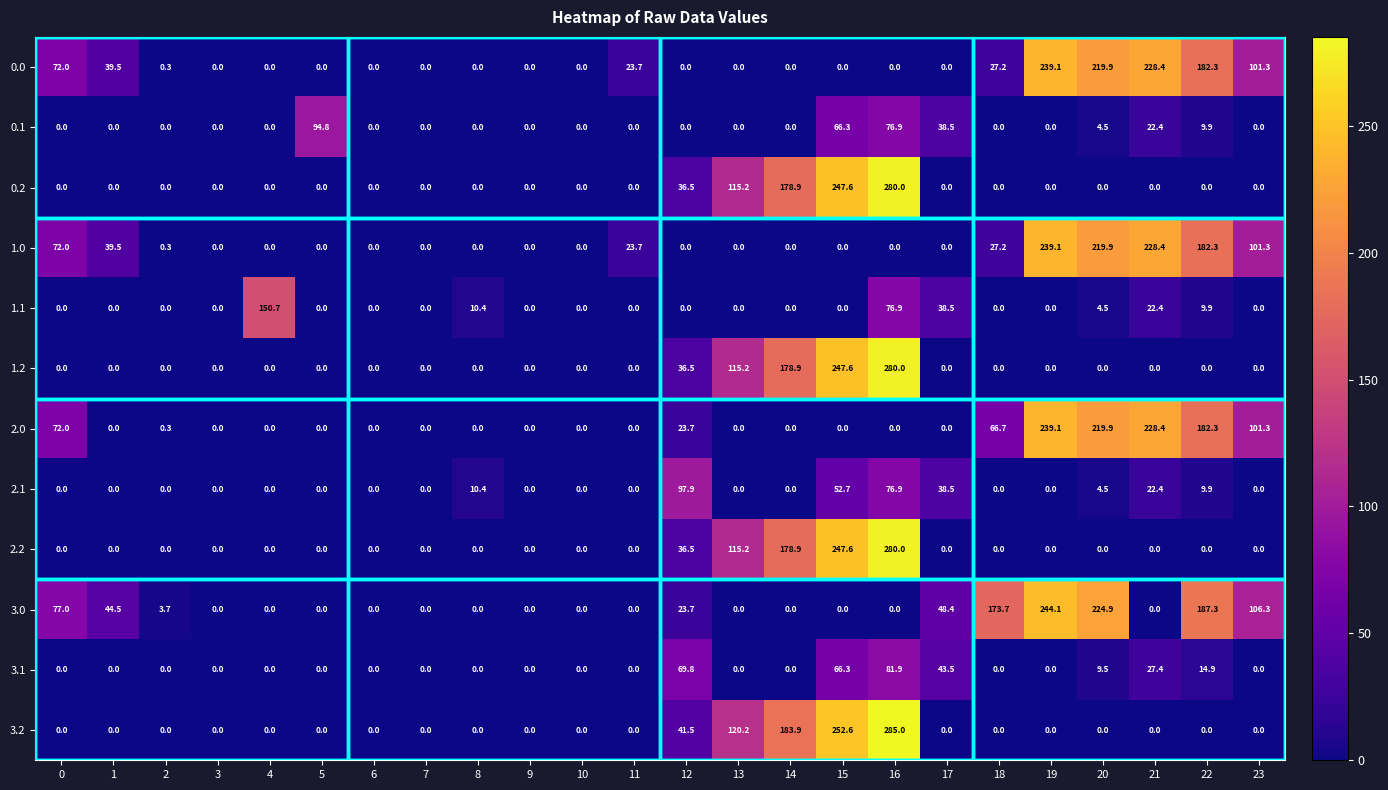

Which series has the widest spread of values?

3.2